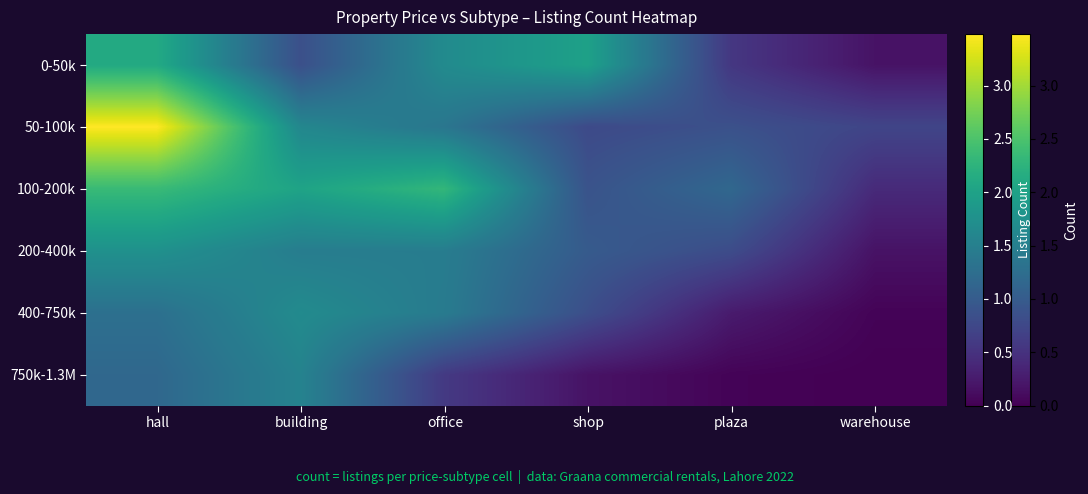

Rank the series at shop from lowest to highest value.

750k-1.3M, 50-100k, 400-750k, 100-200k, 200-400k, 0-50k